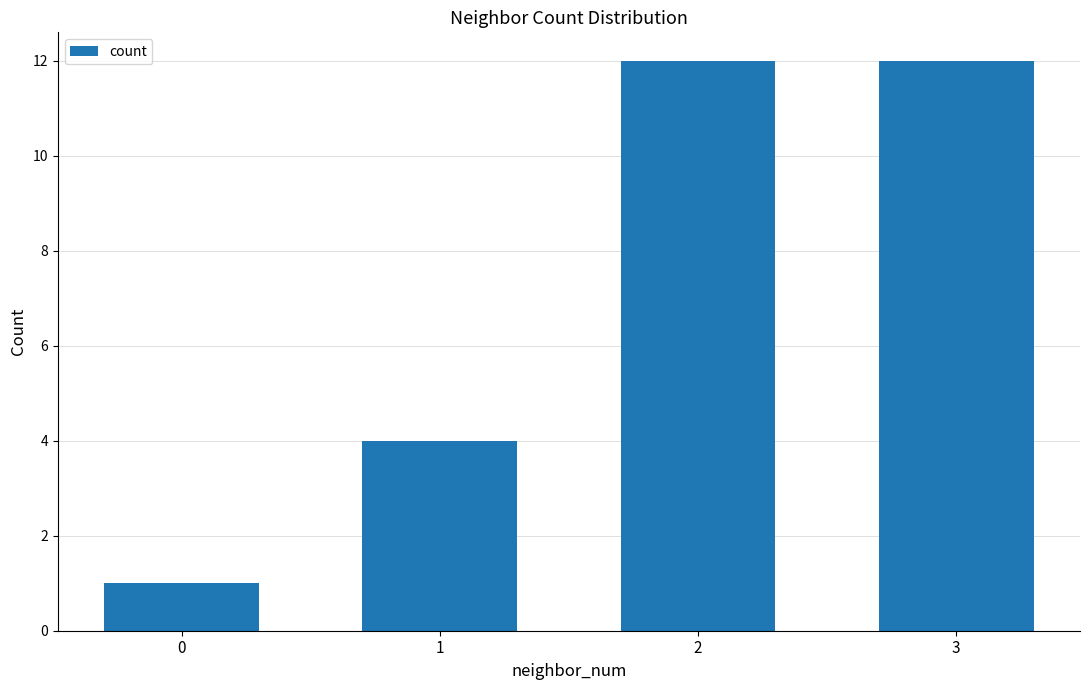

What is the maximum value shown in the chart?

12